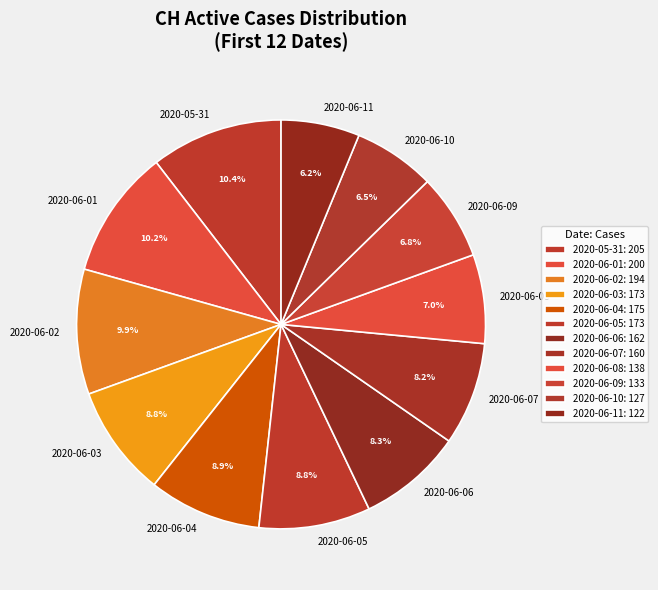

Is the sum of 2020-06-10 and 2020-06-09 greater than half?

No